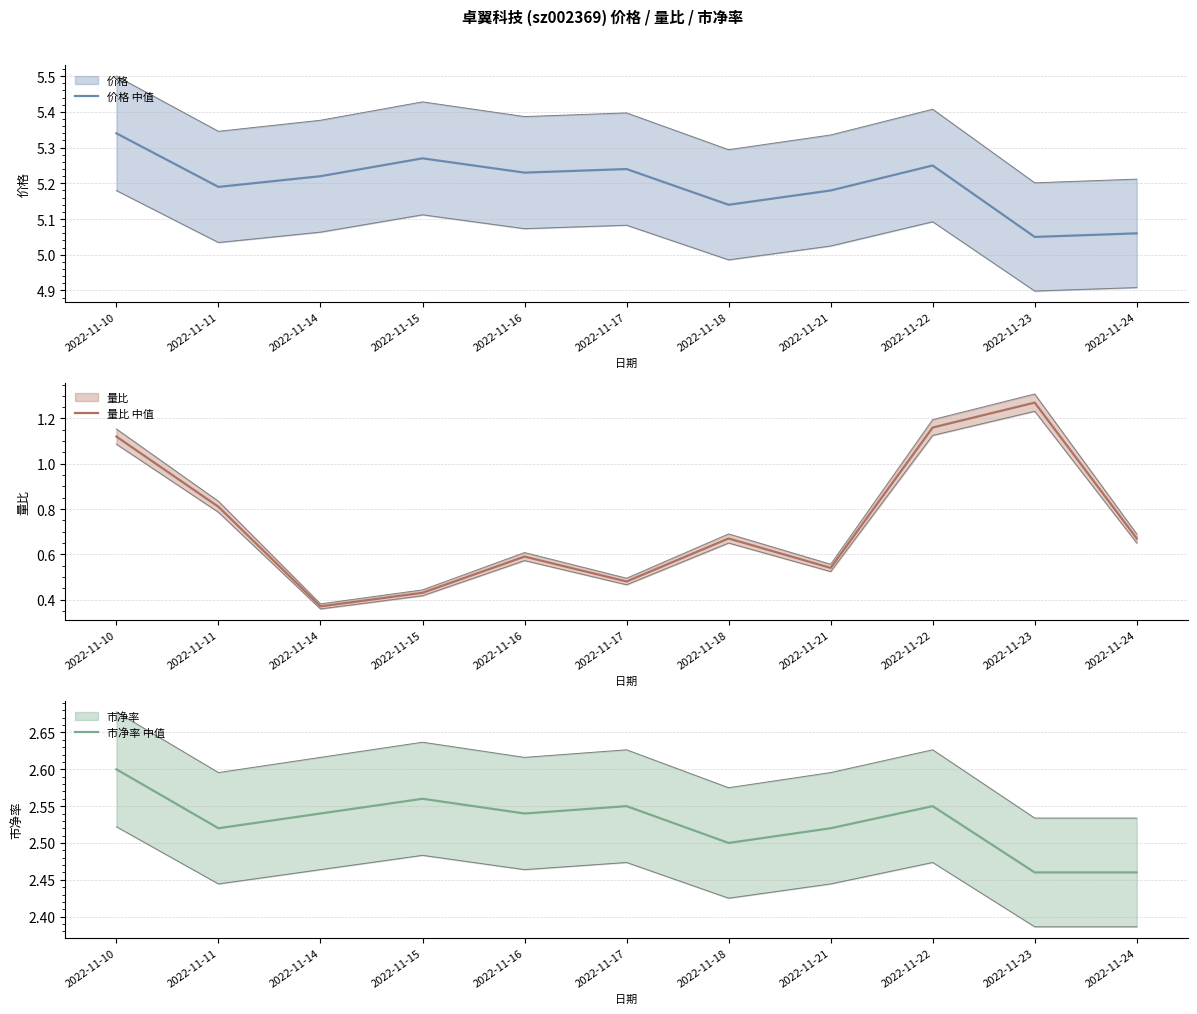

At which category is the sum across all series the highest?

2022-11-10